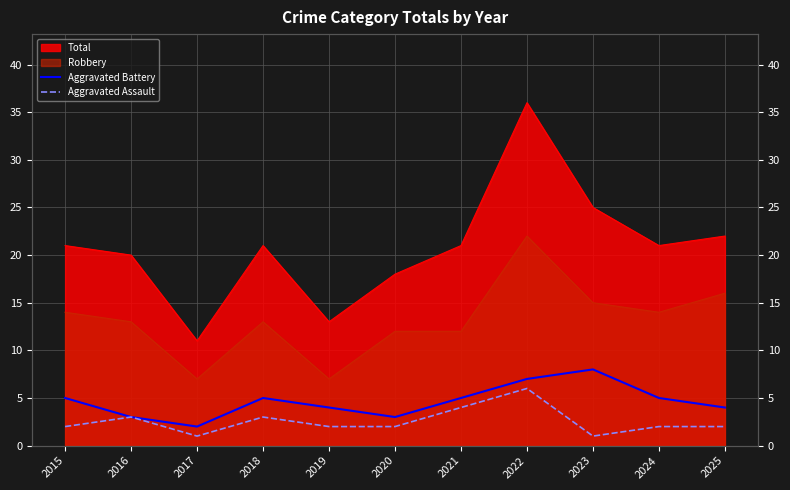

Does the chart display data point markers on the line(s)?

No